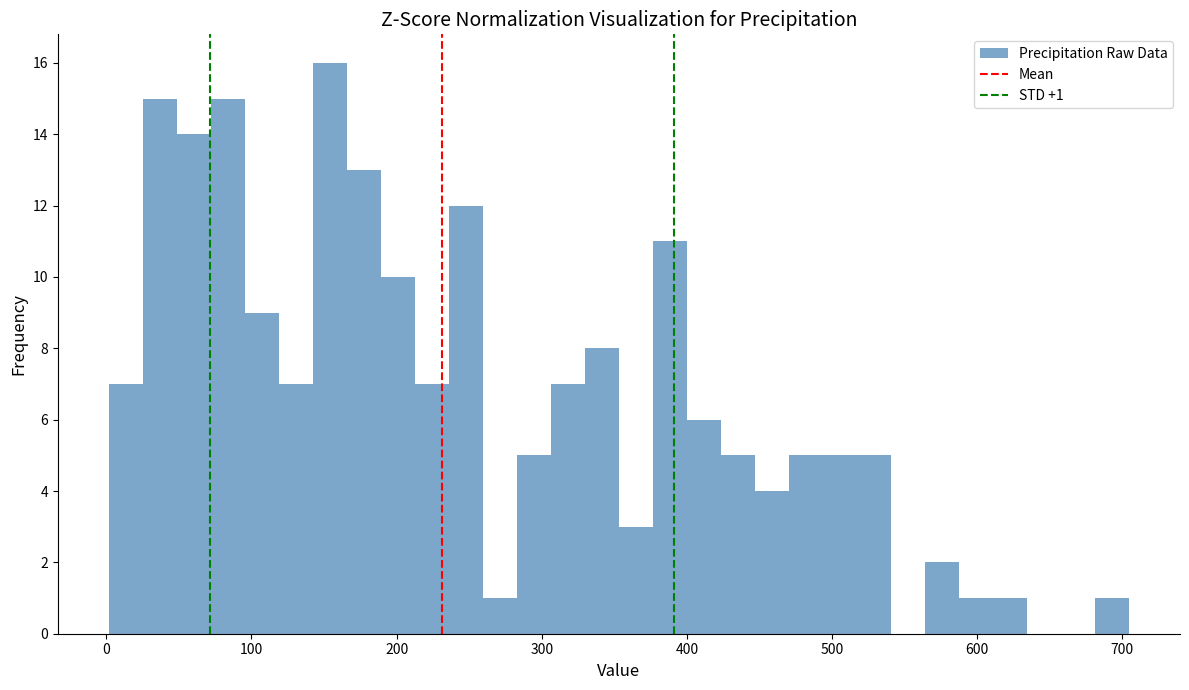

Read against the x-axis, roughly where is the centre of the tallest bar?

150